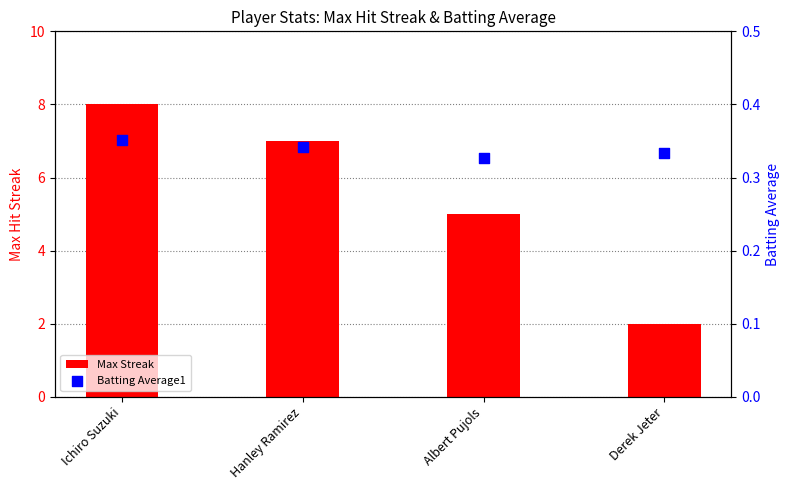

At how many categories does at least one series exceed 7?

1